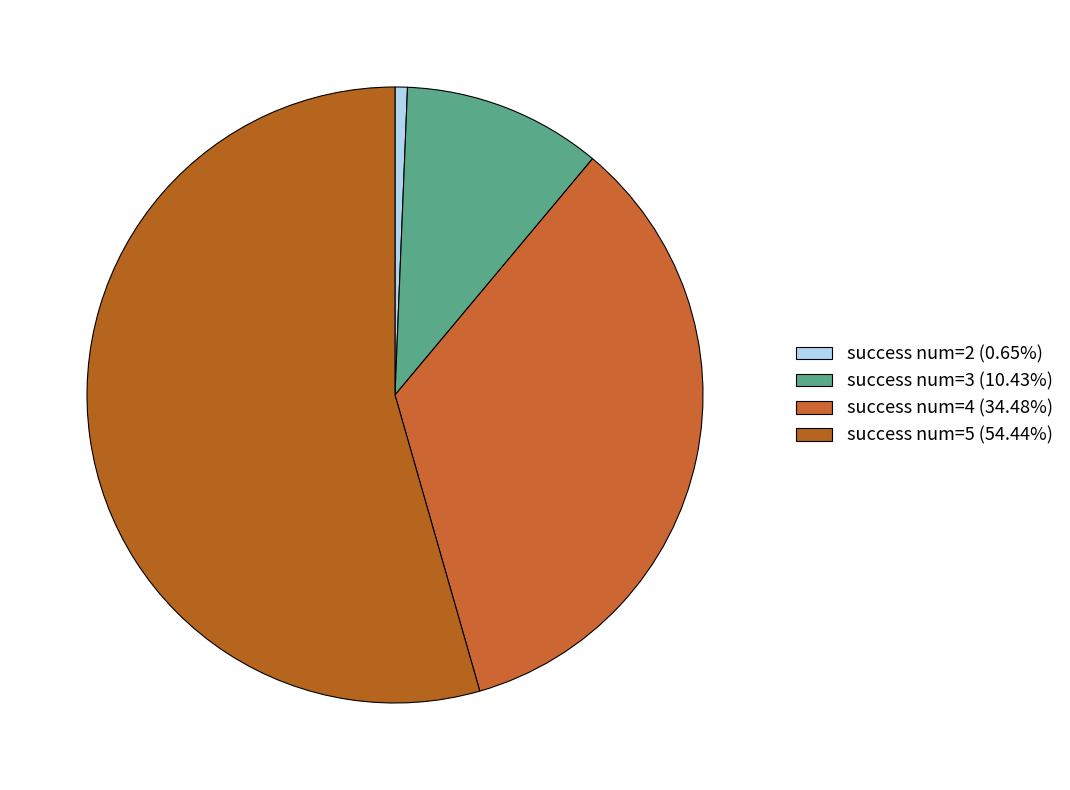

Is there a majority slice in this chart?

Yes